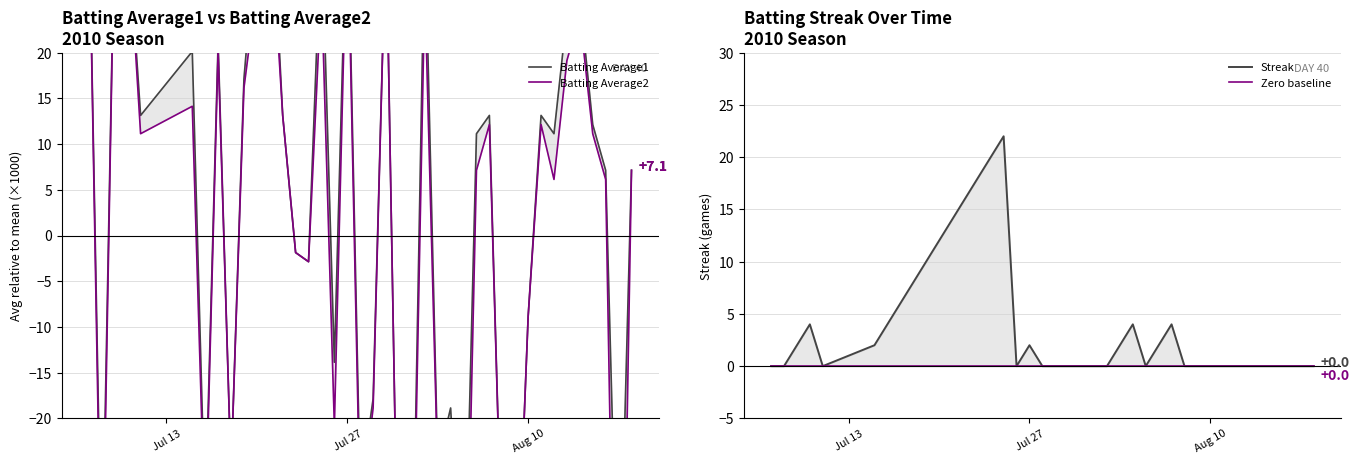

How many data points in Batting Average1 are less than 11?

19